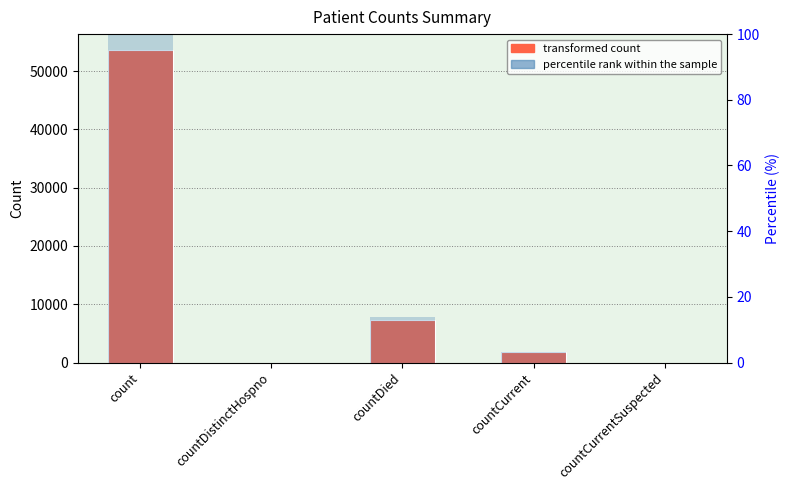

What is the spread (max minus min) of values at countDied?

7361.3